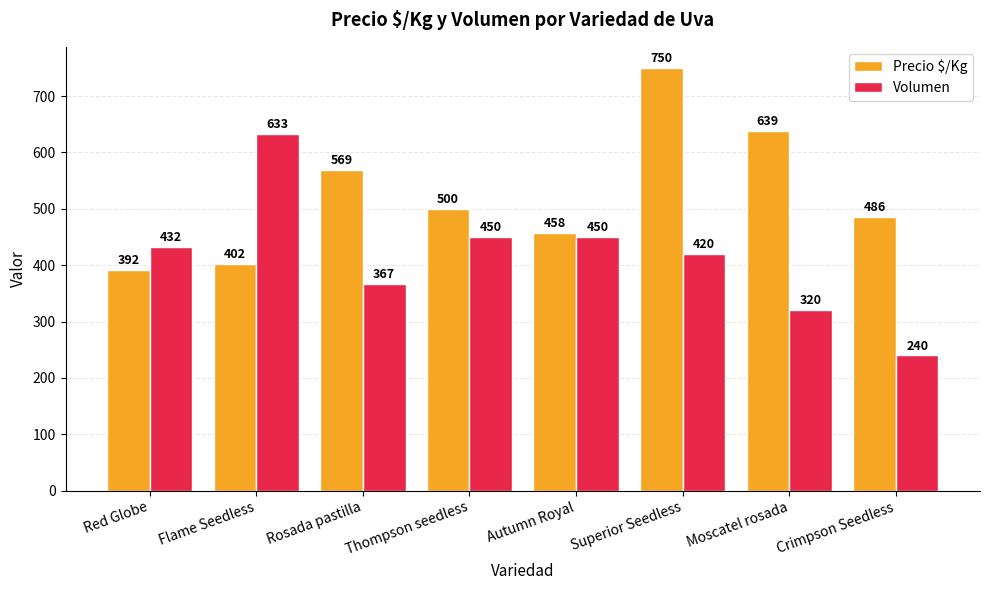

Which category has the lowest value in the Volumen series?

Crimpson Seedless